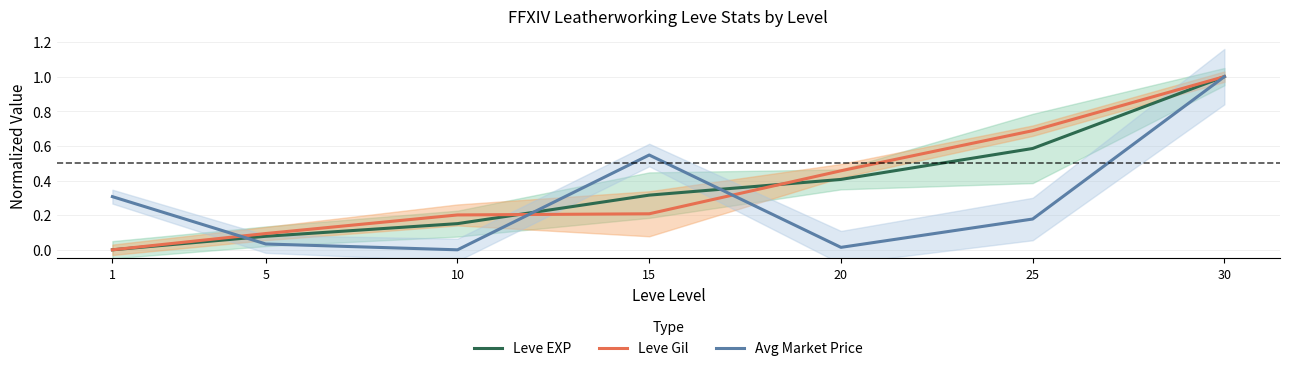

What is the value of the Leve EXP point at the 6th from the left?

0.6